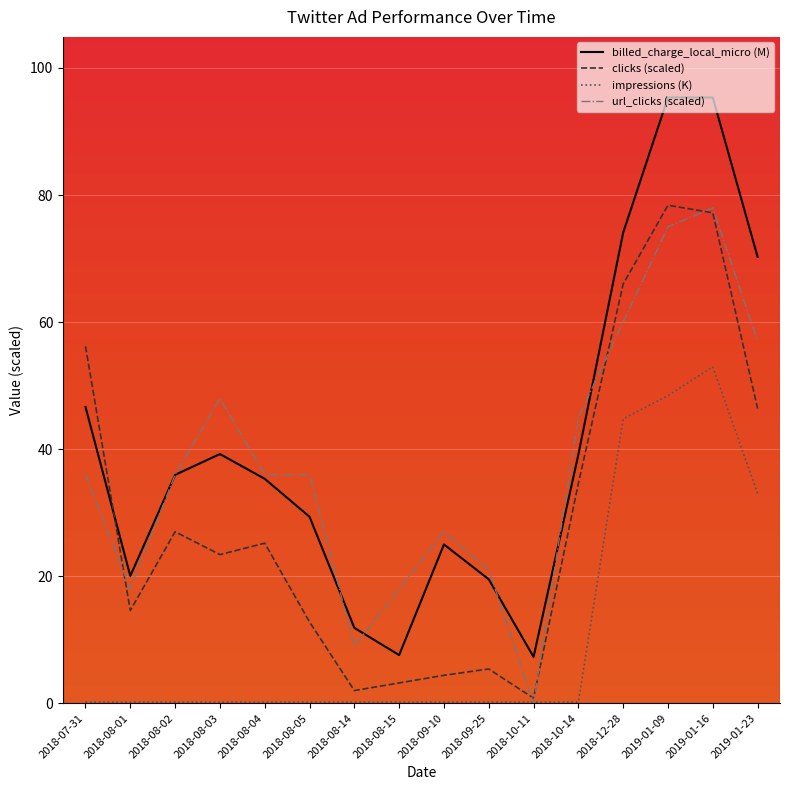

Is the value of url_clicks (scaled) at 2018-08-02 greater than the value of billed_charge_local_micro (M) at 2018-12-28?

No